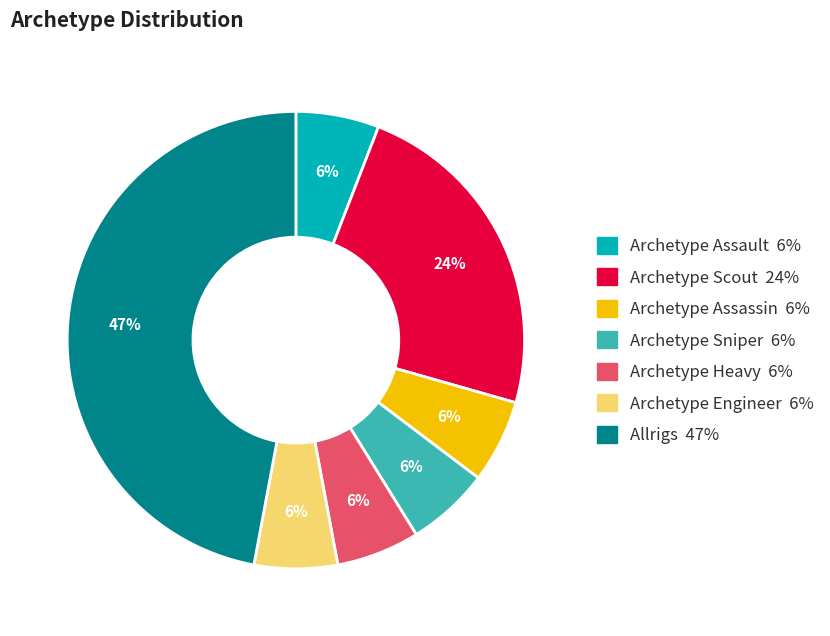

Is there any slice that represents more than half of the pie?

No